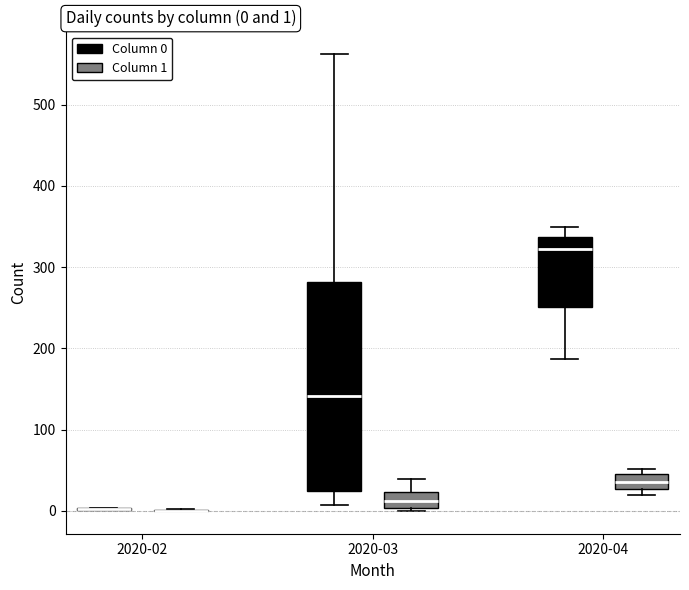

Comparing the boxes themselves (not the whiskers), which one is the tallest?

2020-03 (Column 0)